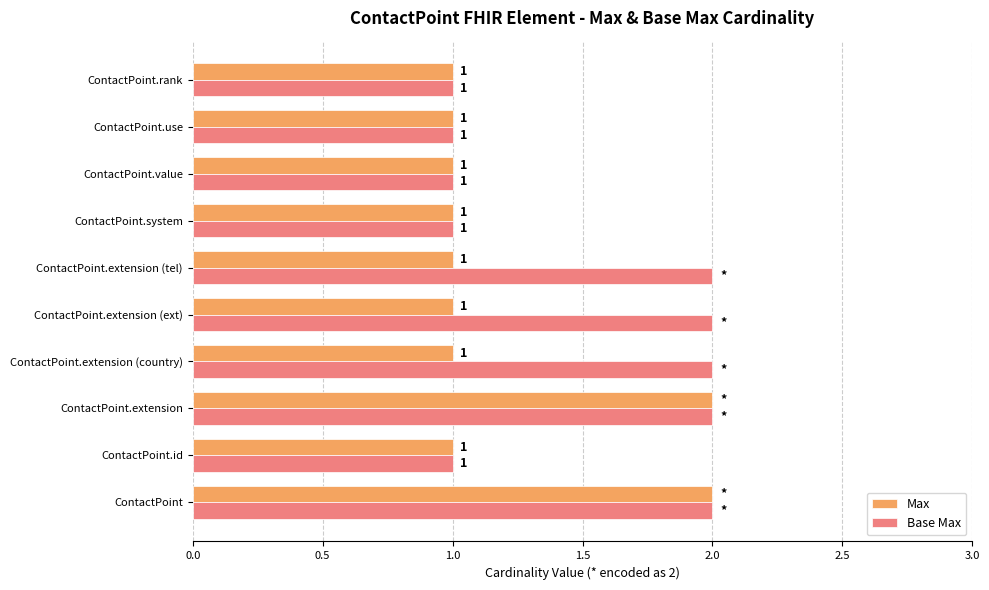

True or false: Max has a value of 1 at ContactPoint.

False